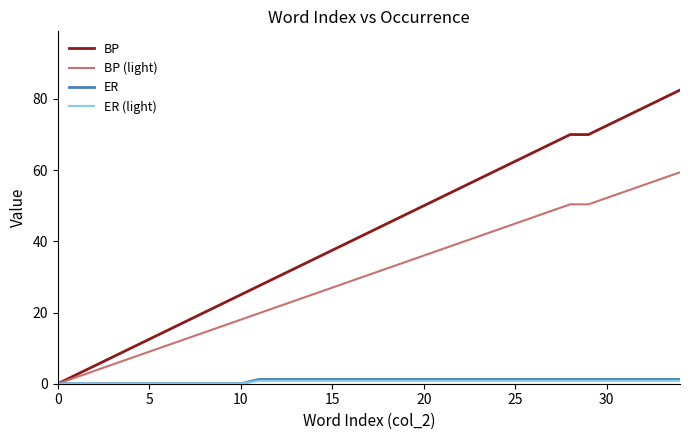

What is the sum of all ER values?

28.8